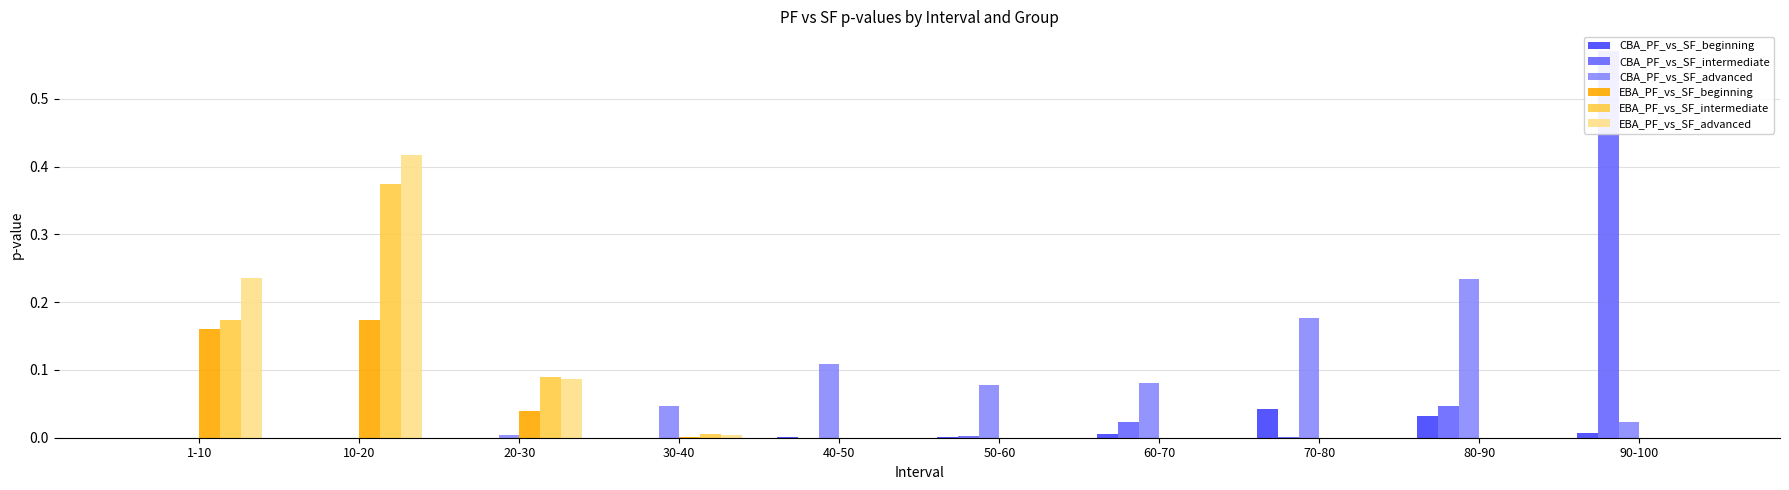

At which label is CBA_PF_vs_SF_intermediate closest to 0?

1-10